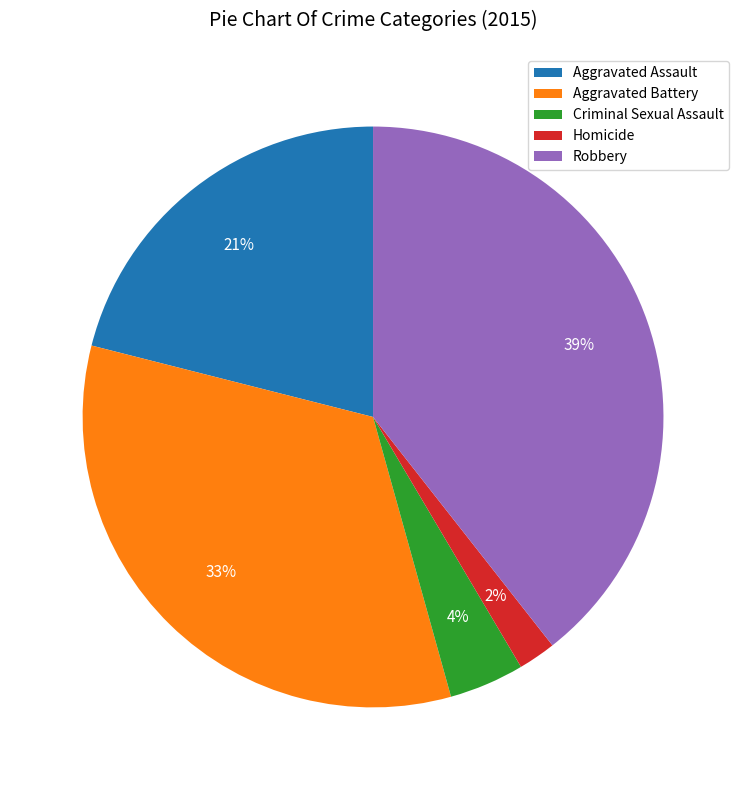

To the nearest percent, what percentage of the pie is Aggravated Battery?

33%